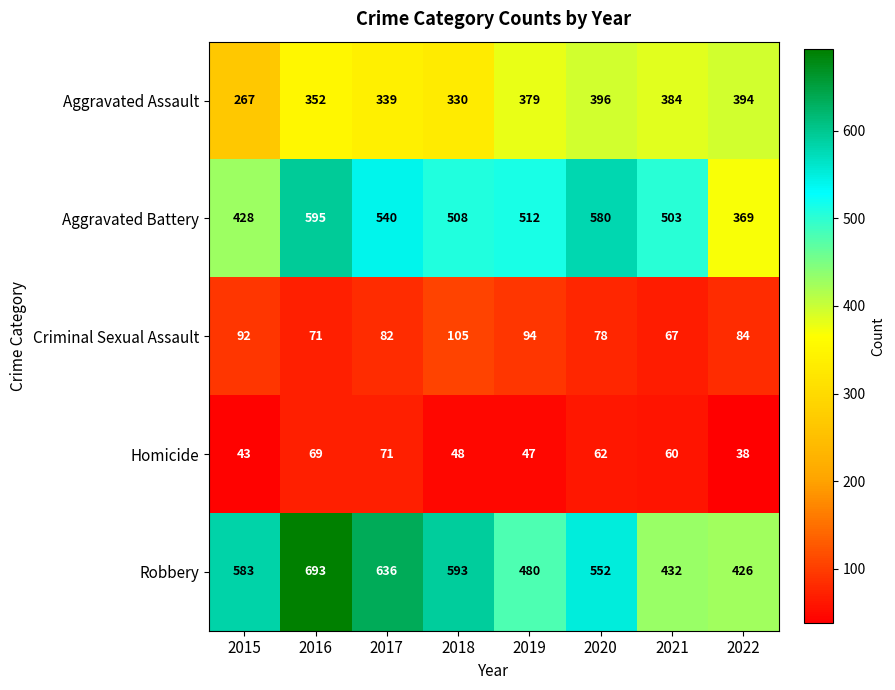

What is the average value of the Criminal Sexual Assault series?

84